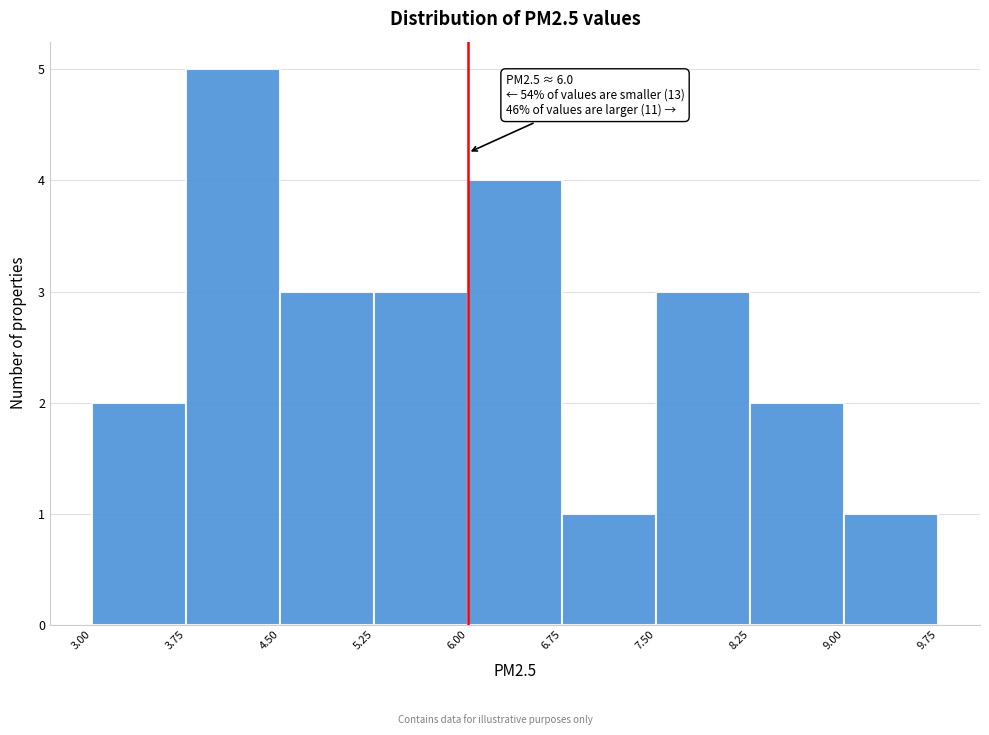

Which range on the x-axis has the tallest bar?

3.75 to 4.50